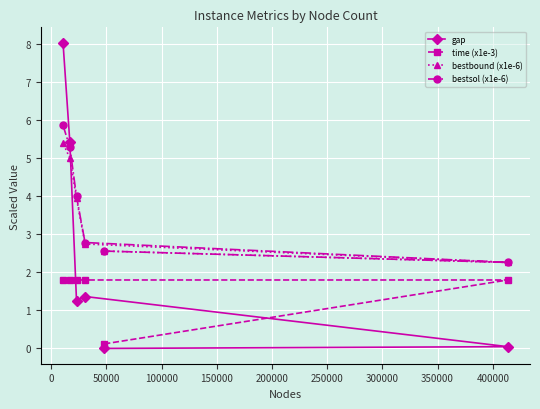

Which series has the largest total across all categories?

bestsol (x1e-6)